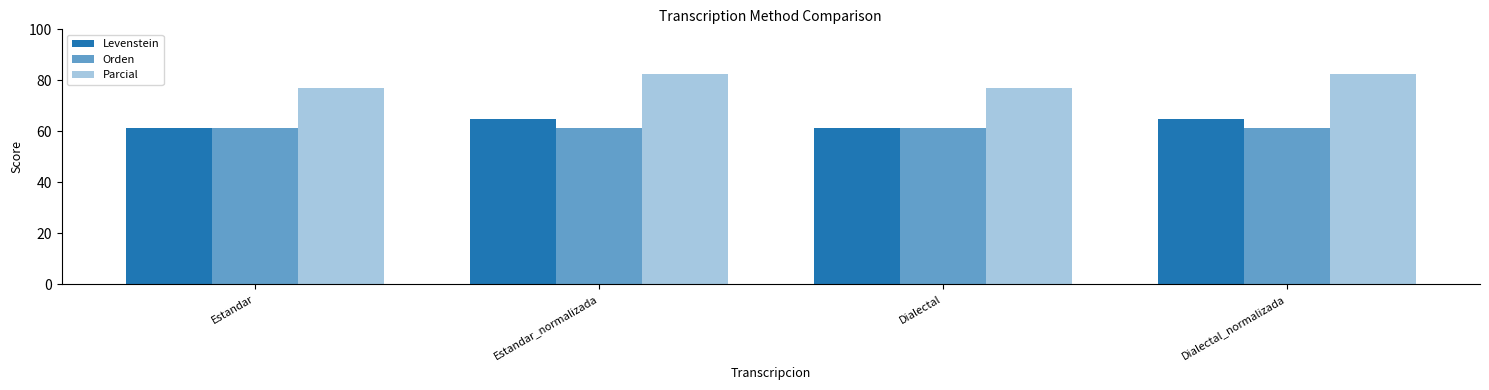

Reading left to right, list all the values displayed in this chart.

Levenstein: Estandar=61.4	Estandar_normalizada=65.0	Dialectal=61.4	Dialectal_normalizada=65.0
Orden: Estandar=61.1	Estandar_normalizada=61.1	Dialectal=61.1	Dialectal_normalizada=61.1
Parcial: Estandar=77.1	Estandar_normalizada=82.4	Dialectal=77.1	Dialectal_normalizada=82.4